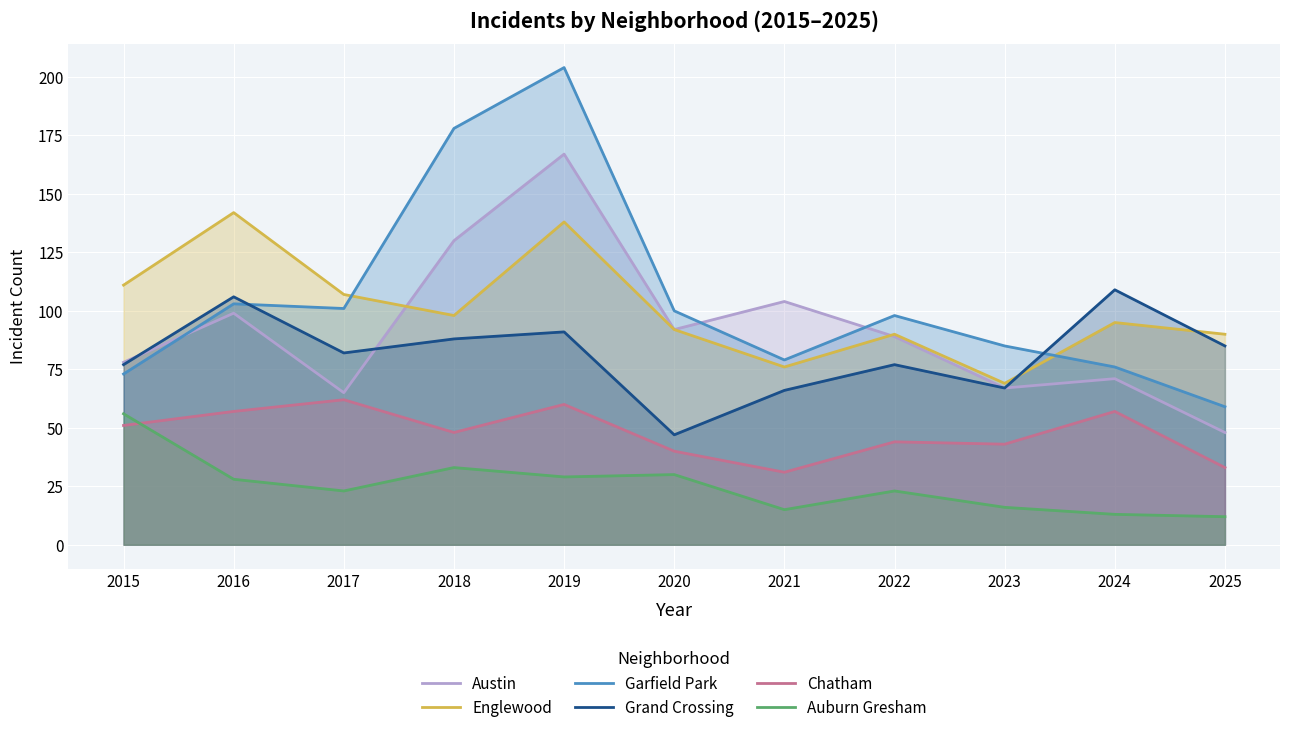

In Chatham, how many points are lower than both neighbors (excluding endpoints)?

3